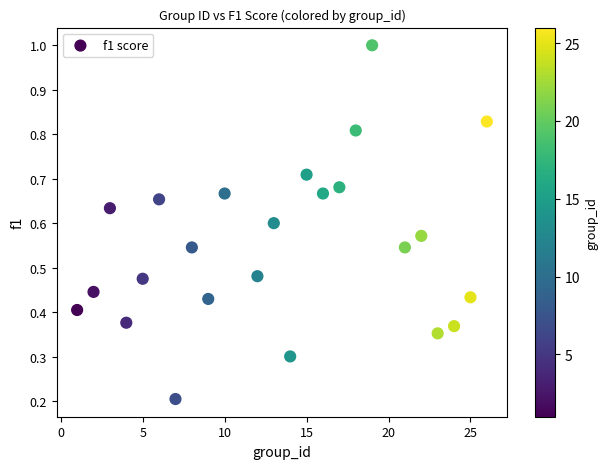

What is the range of X values (max minus min)?

25.0